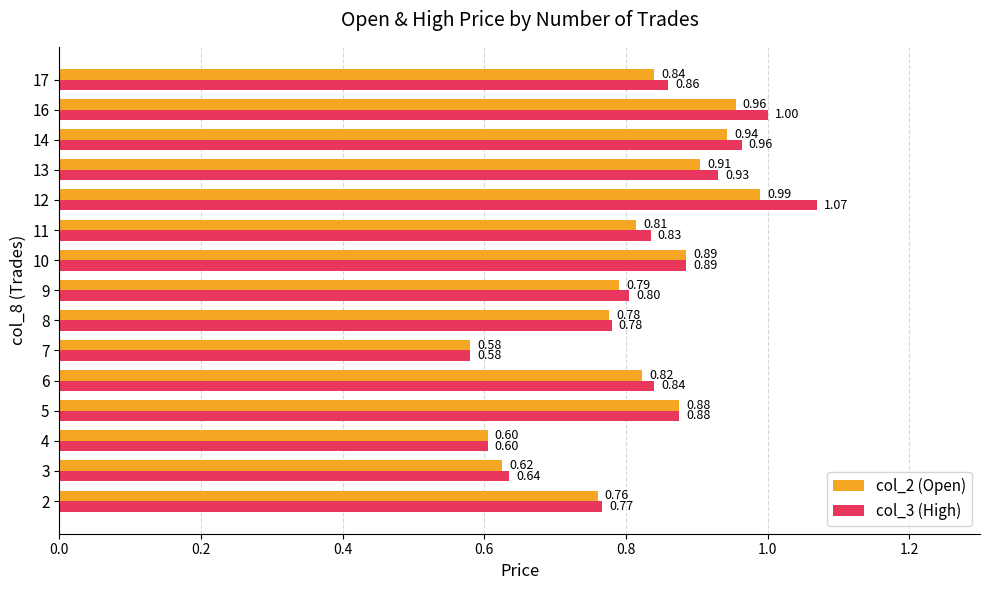

What is the total value across all series at 5?

1.8